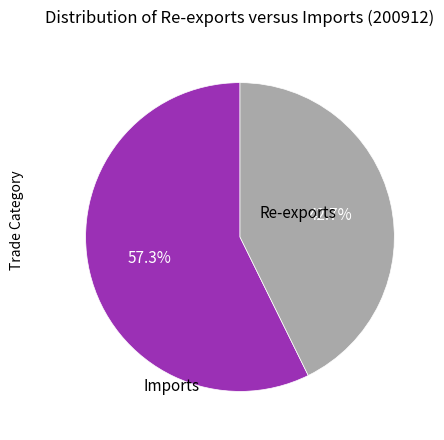

How many segments does this pie chart have?

2